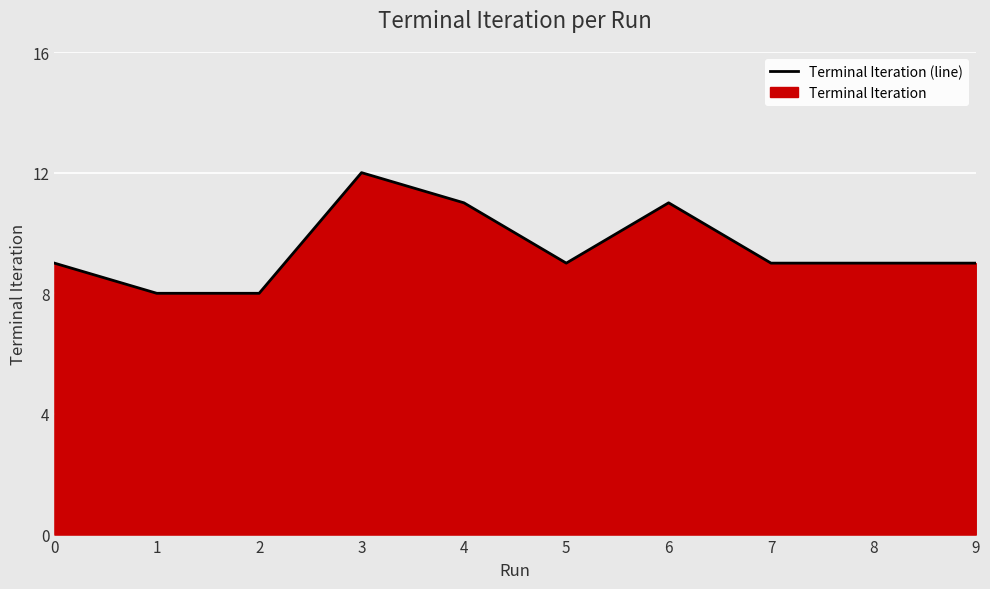

How many data points are above 9?

3